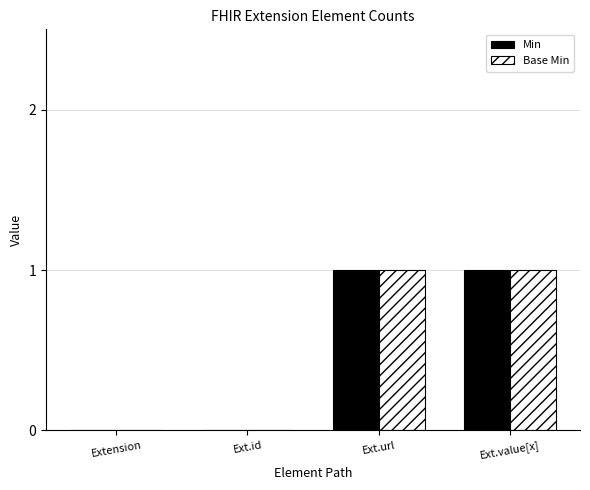

True or false: Min has a value of 0 at Ext.id.

True